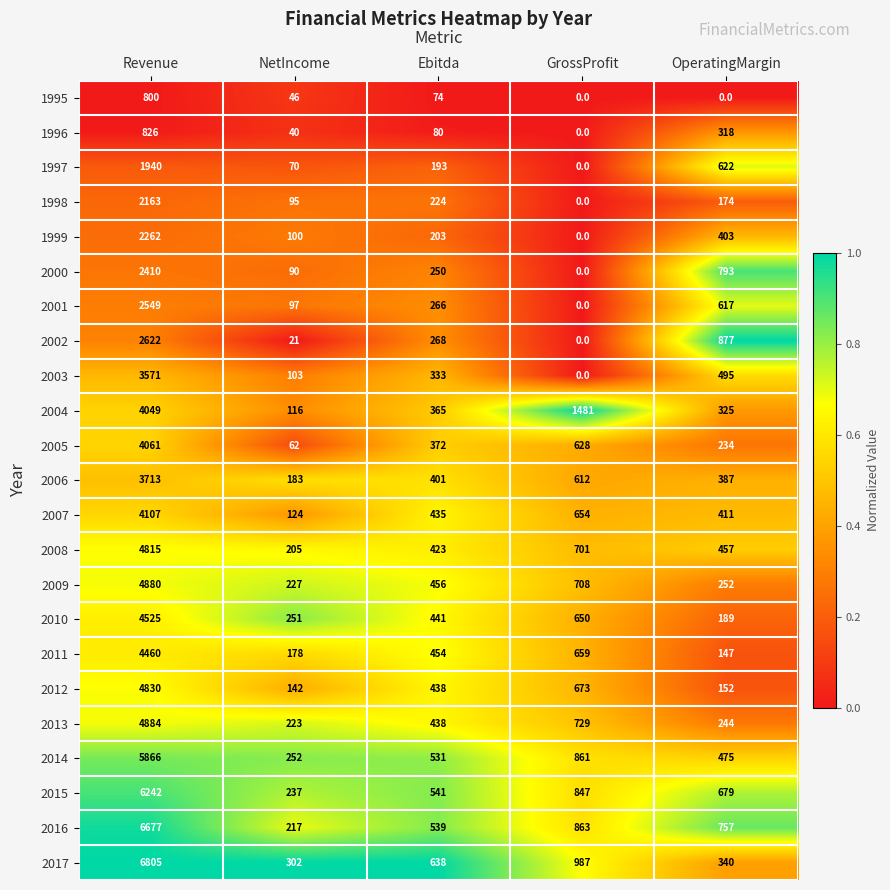

Which series changed the most between Ebitda and GrossProfit?

2004